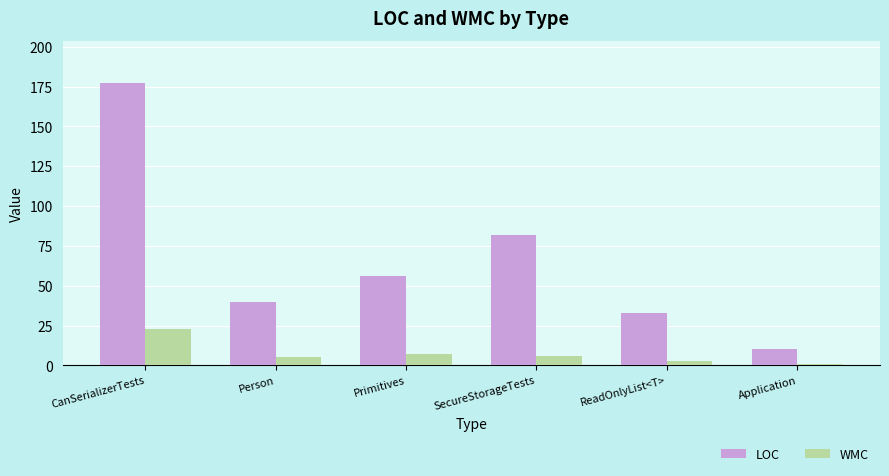

What is the sum of the LOC values at Application and Person?

50